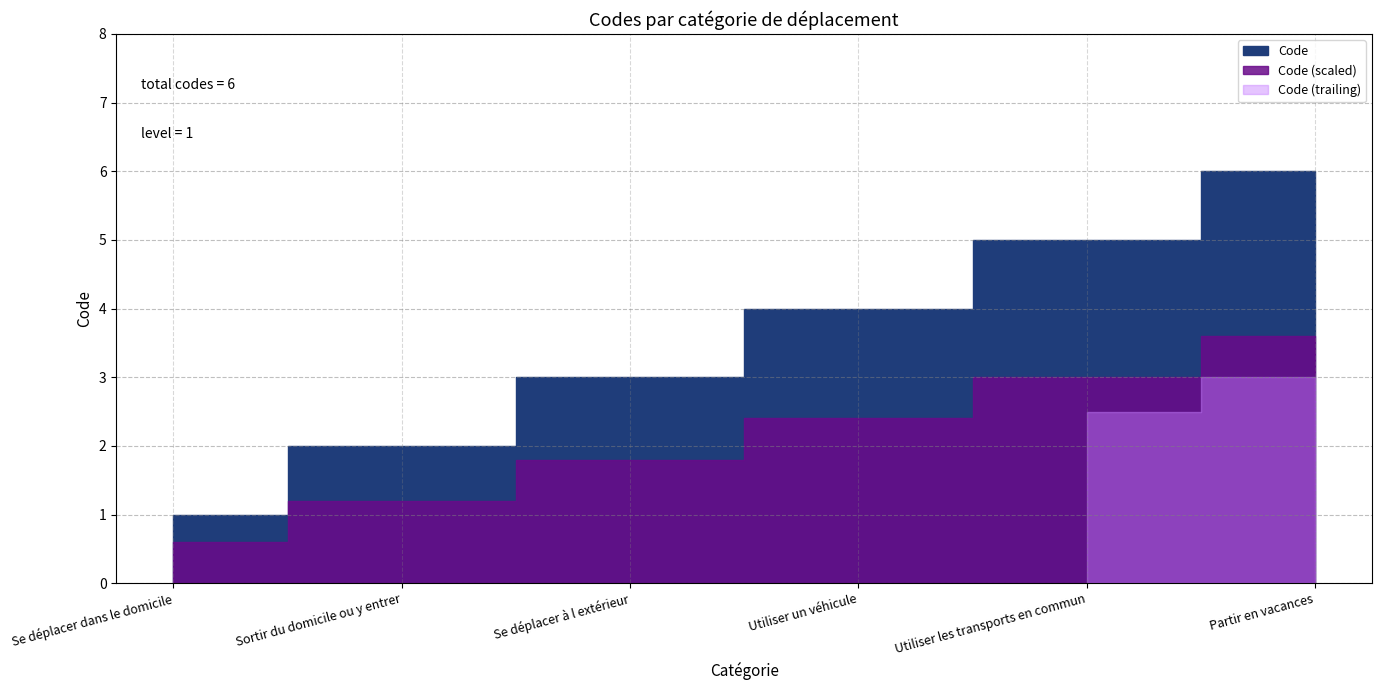

True or false: the data has more than 1 interior local peaks.

False